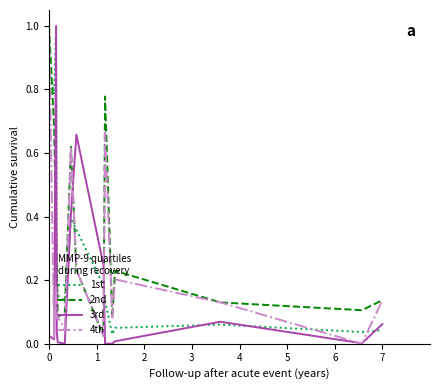

At how many categories does at least one series exceed 0?

15